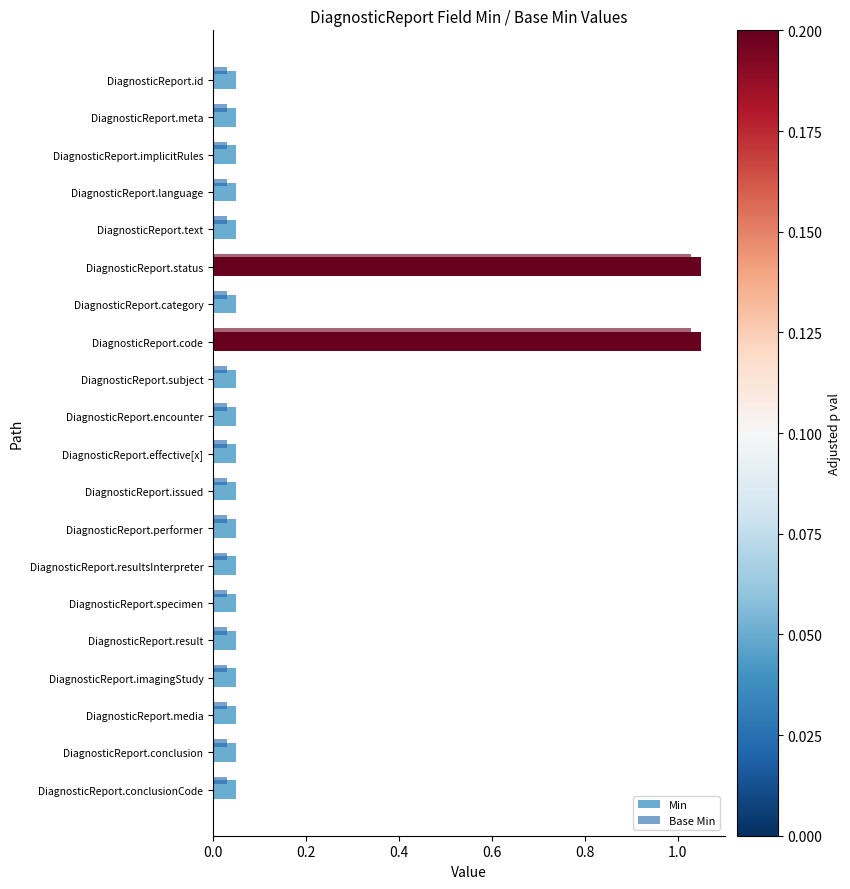

Count the number of data series in this chart.

2